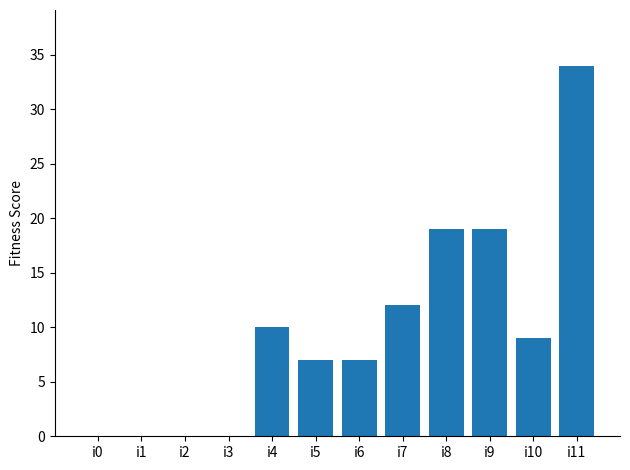

Which has a higher value, i4 or i9?

i9